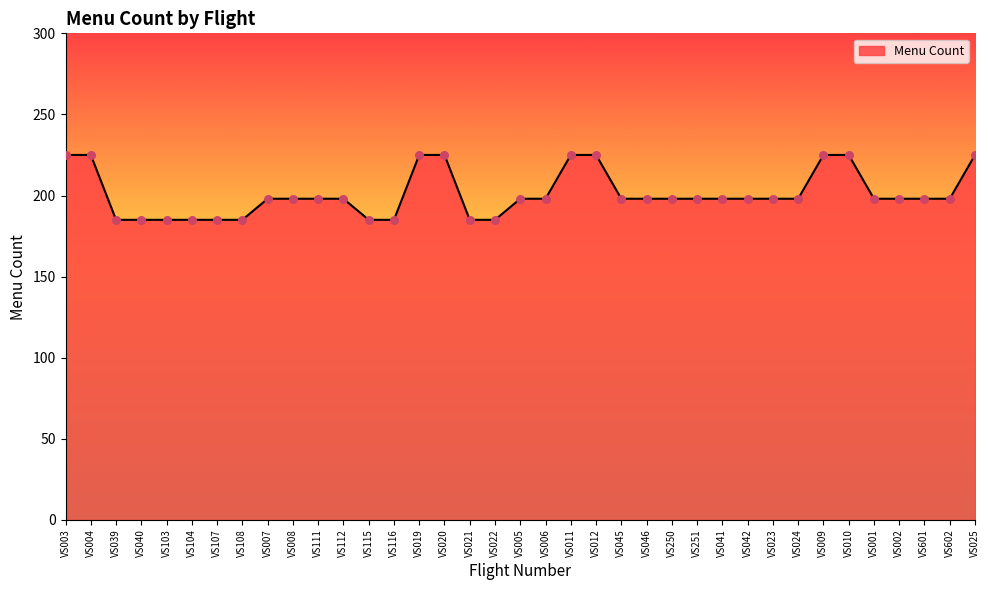

Which has a higher value, VS039 or VS009?

VS009